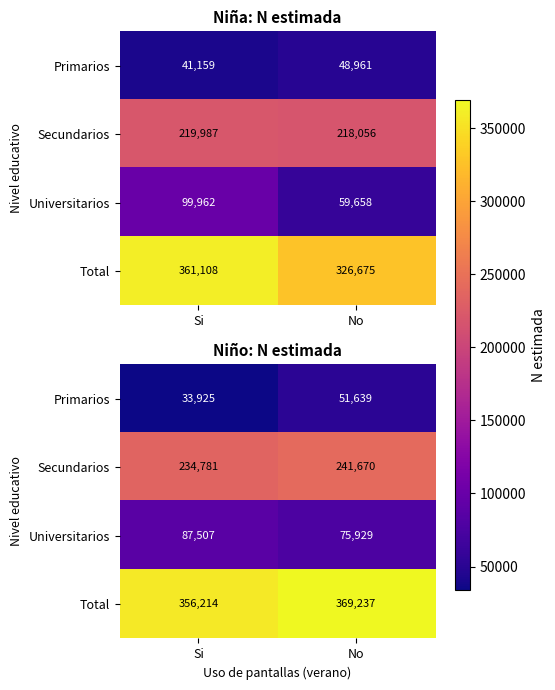

At which label does Total reach its minimum?

Si